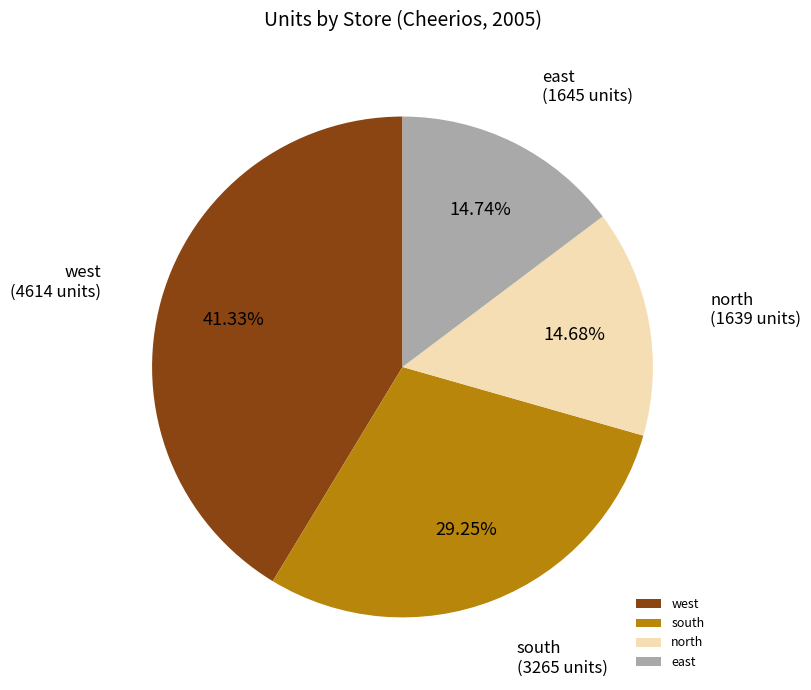

Which category has the biggest portion of the pie?

west